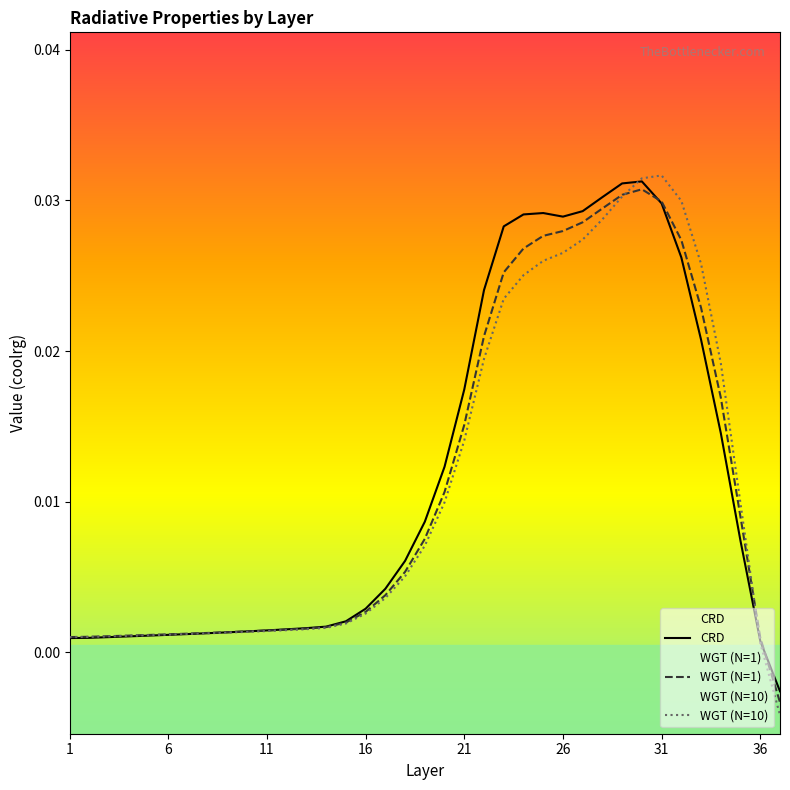

How many values in WGT (N=1) are above zero?

36